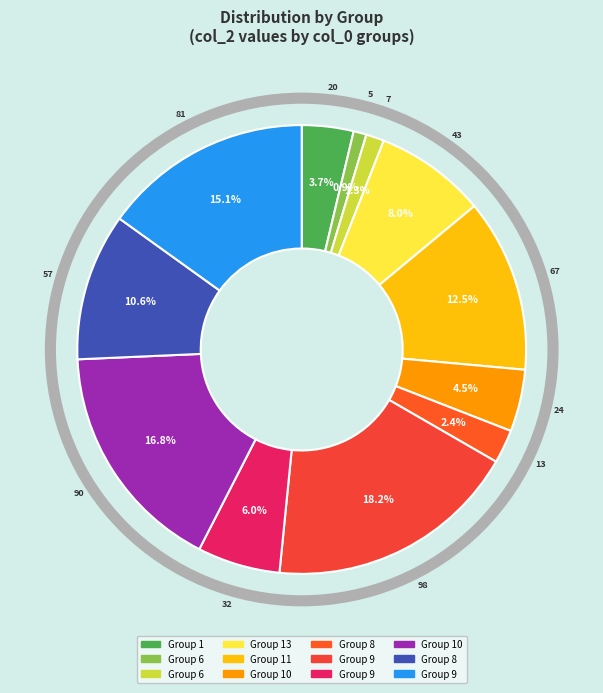

Rank the categories by value from lowest to highest.

6, 6, 8, 1, 10, 9, 13, 8, 11, 9, 10, 9